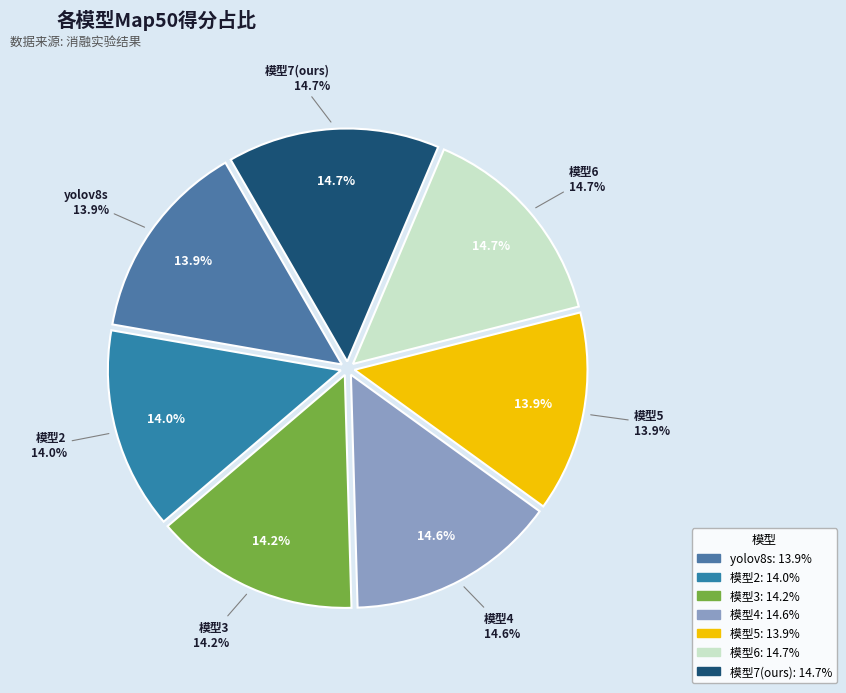

Is it true that 模型2 is 20% of the pie?

False